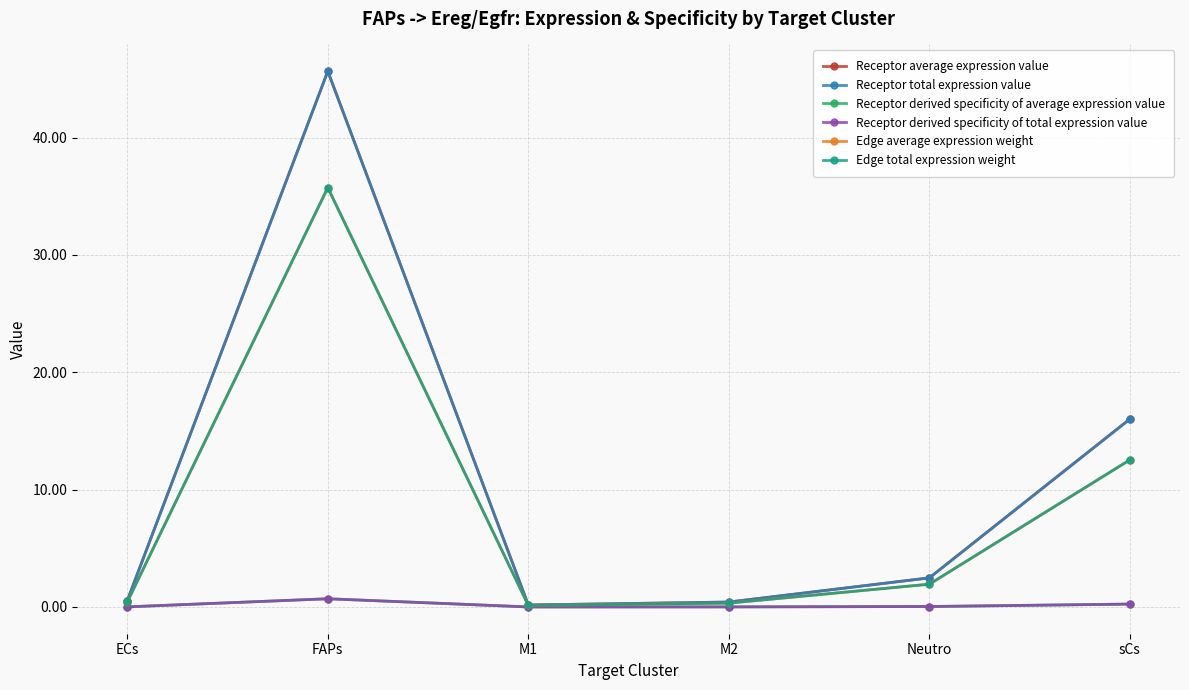

Reading left to right, what are all the values shown in this chart?

Receptor average expression value: ECs=0.5	FAPs=45.7	M1=0.2	M2=0.4	Neutro=2.5	sCs=16.0
Receptor total expression value: ECs=0.5	FAPs=45.7	M1=0.2	M2=0.4	Neutro=2.5	sCs=16.0
Receptor derived specificity of average expression value: ECs=0.0	FAPs=0.7	M1=0.0	M2=0.0	Neutro=0.0	sCs=0.2
Receptor derived specificity of total expression value: ECs=0.0	FAPs=0.7	M1=0.0	M2=0.0	Neutro=0.0	sCs=0.2
Edge average expression weight: ECs=0.4	FAPs=35.7	M1=0.1	M2=0.3	Neutro=1.9	sCs=12.5
Edge total expression weight: ECs=0.4	FAPs=35.7	M1=0.1	M2=0.3	Neutro=1.9	sCs=12.5